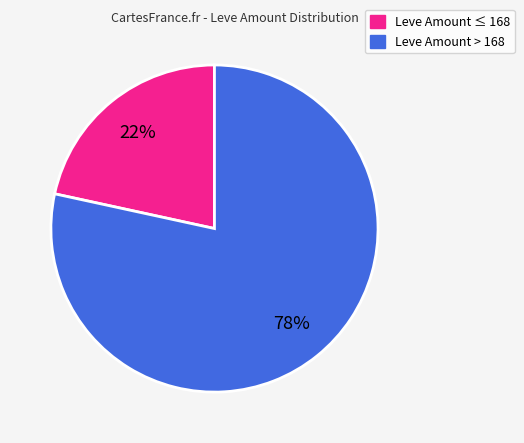

Is there any slice that represents more than half of the pie?

Yes